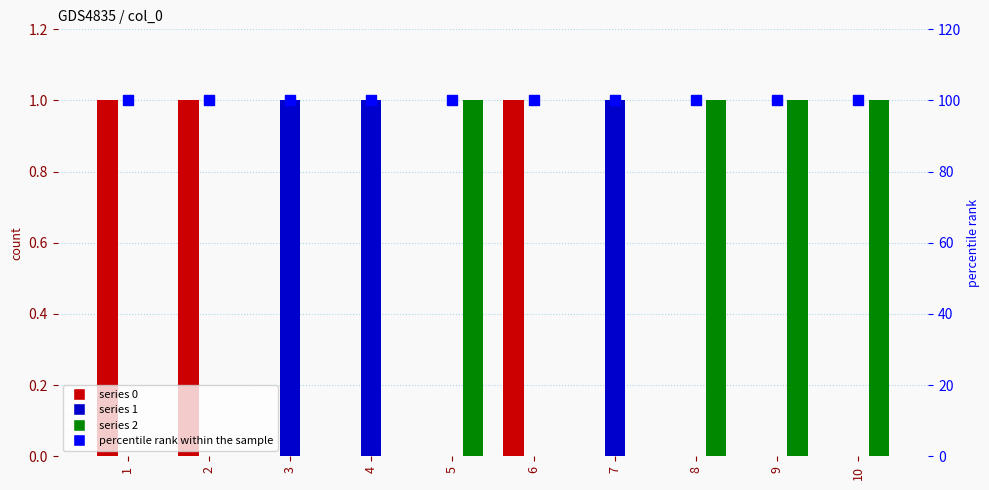

Between 1 and 3, which is larger?

1